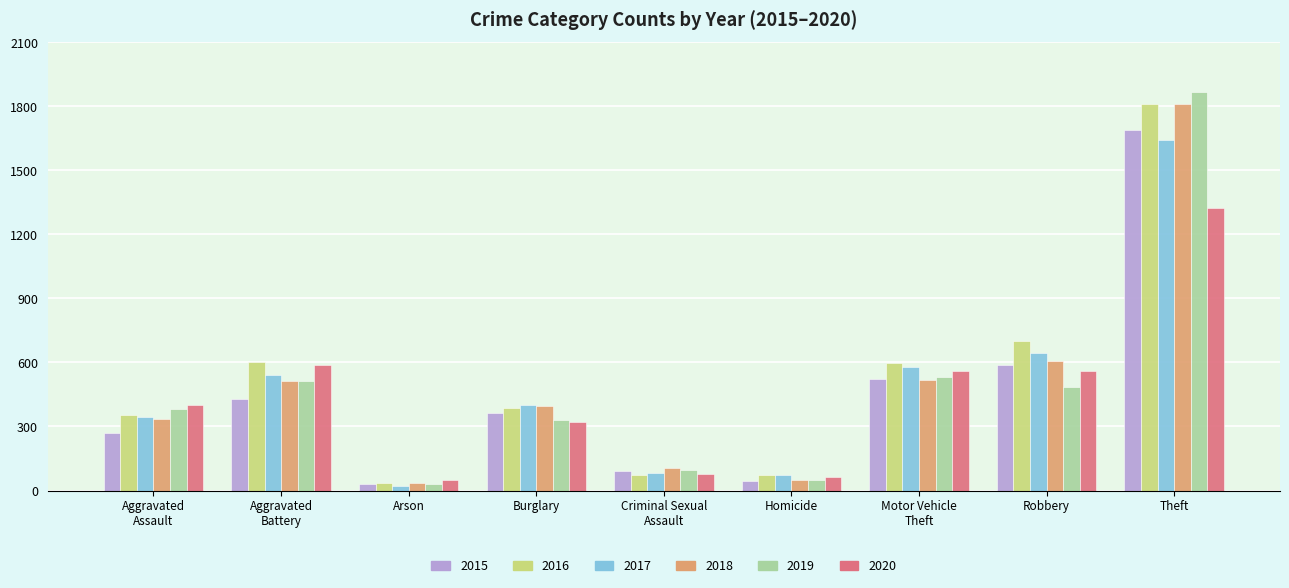

What is the total value across all series at Aggravated
Assault?

2085